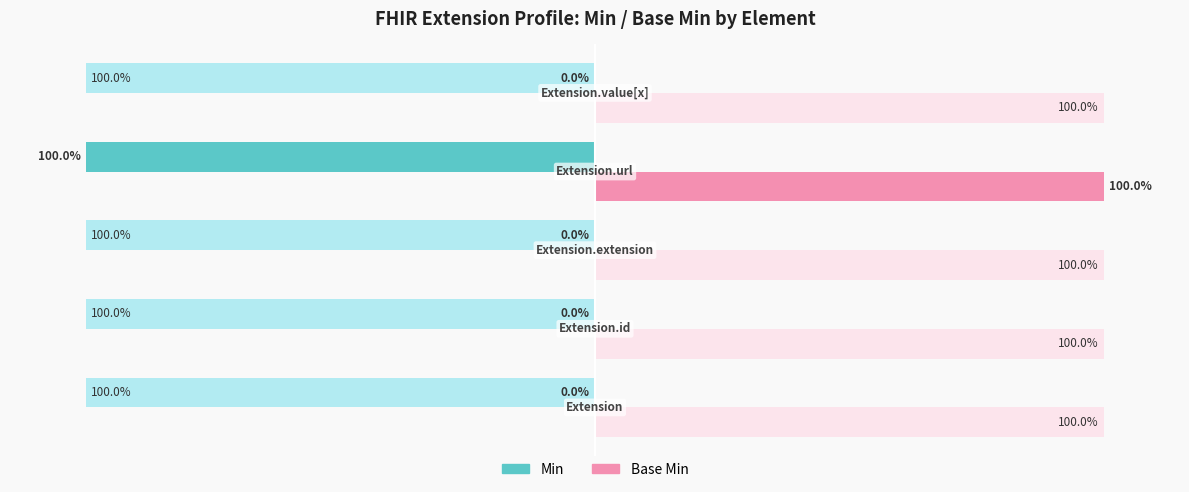

Rank the series by their maximum value, from lowest to highest.

Min, Base Min